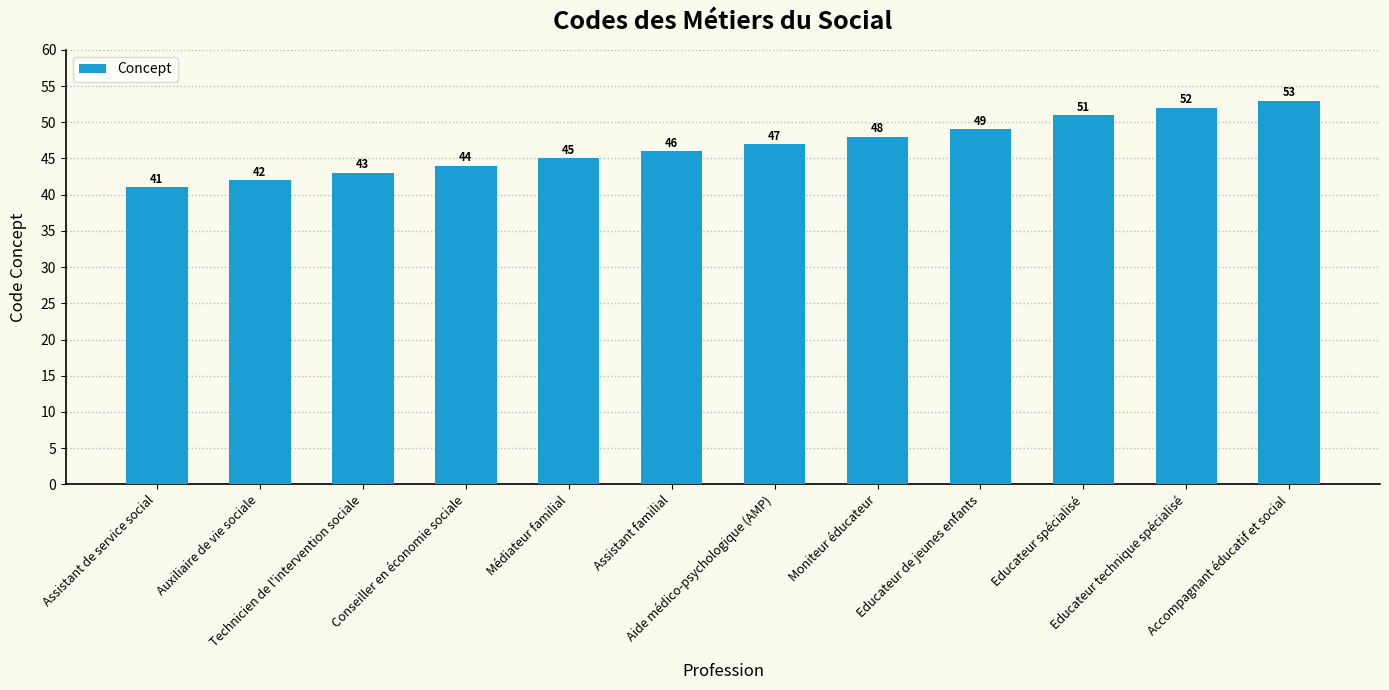

What is the maximum value shown in the chart?

53